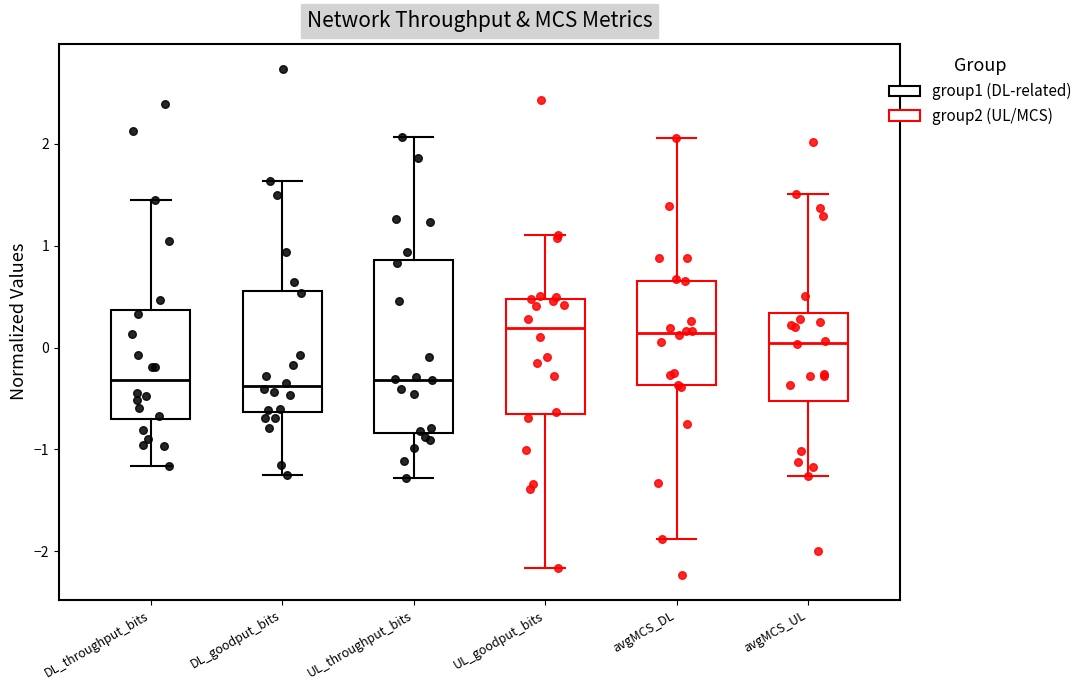

Reading left to right, read every box against the y-axis: the position of its median line, the range the box covers, and the ends of its whiskers. The values are not printed on the chart, so give them approximately, as read against the axis.

DL_throughput_bits: median -0.3, box -0.7 to 0.4, whiskers -1.2 to 1.4
DL_goodput_bits: median -0.4, box -0.6 to 0.6, whiskers -1.3 to 1.6
UL_throughput_bits: median -0.3, box -0.8 to 0.9, whiskers -1.3 to 2.1
UL_goodput_bits: median 0.2, box -0.6 to 0.5, whiskers -2.2 to 1.1
avgMCS_DL: median 0.1, box -0.4 to 0.7, whiskers -1.9 to 2.1
avgMCS_UL: median 0.0, box -0.5 to 0.3, whiskers -1.3 to 1.5